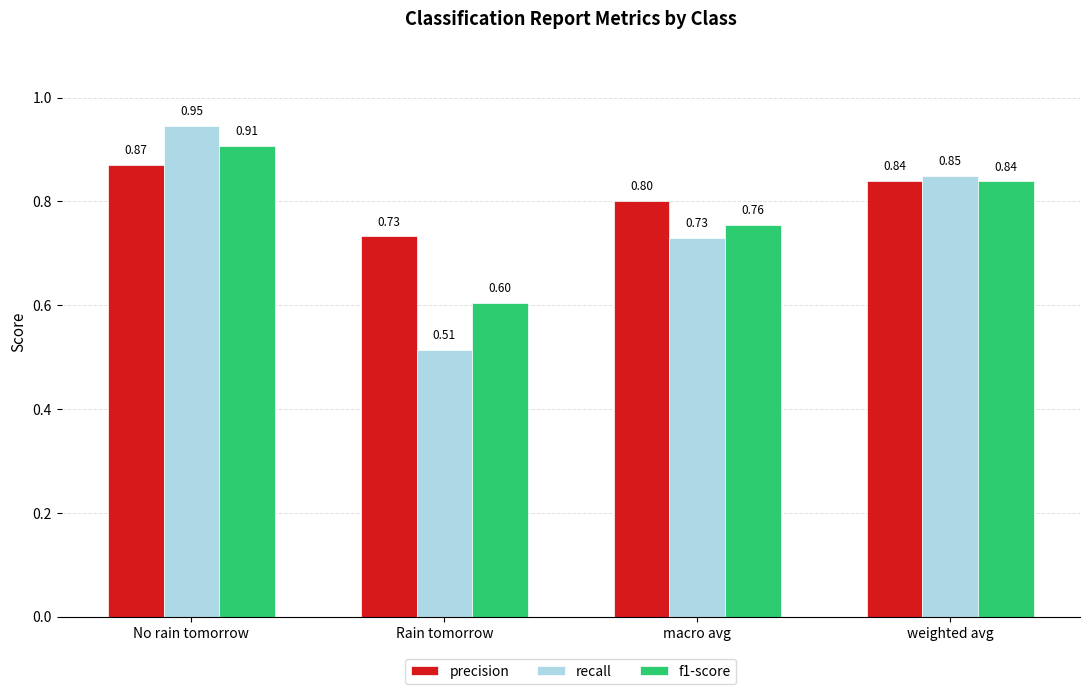

Does the chart contain any negative values?

No